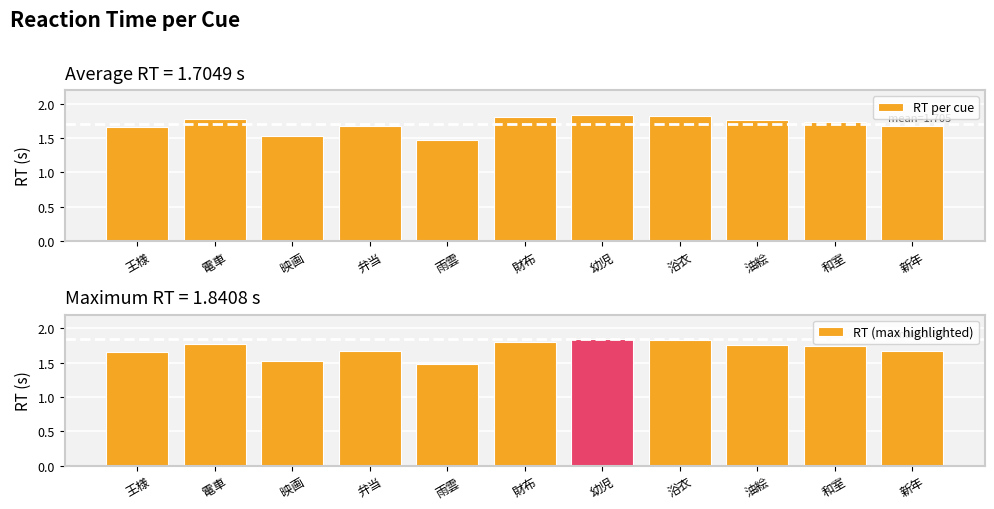

Reading right to left, transcribe all the data shown in this chart.

RT per cue: 1.7	1.7	1.8	1.8	1.8	1.8	1.5	1.7	1.5	1.8	1.7
RT (max highlighted): 1.7	1.7	1.8	1.8	1.8	1.8	1.5	1.7	1.5	1.8	1.7